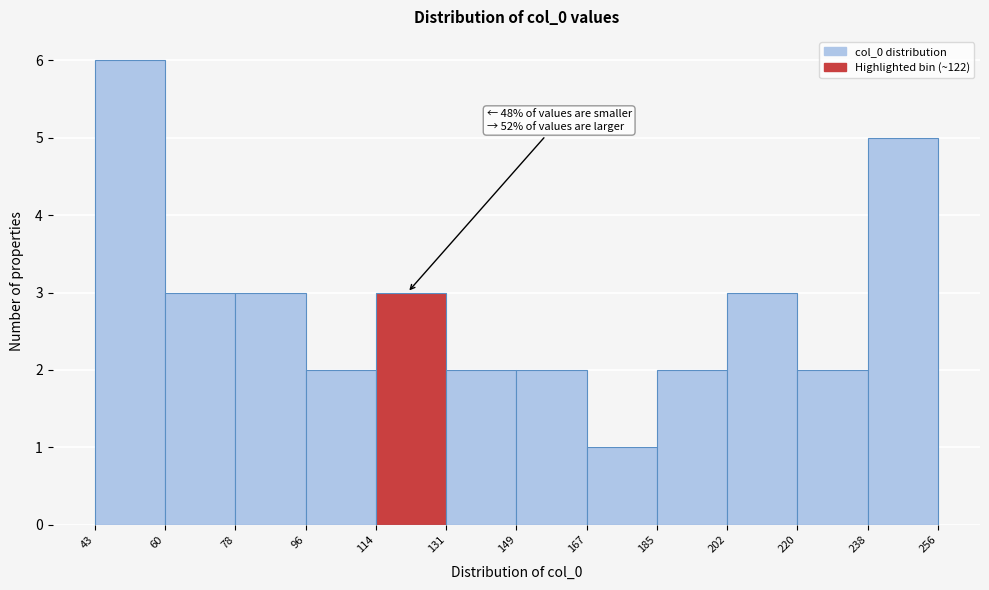

Which range on the x-axis has the tallest bar?

43 to 60